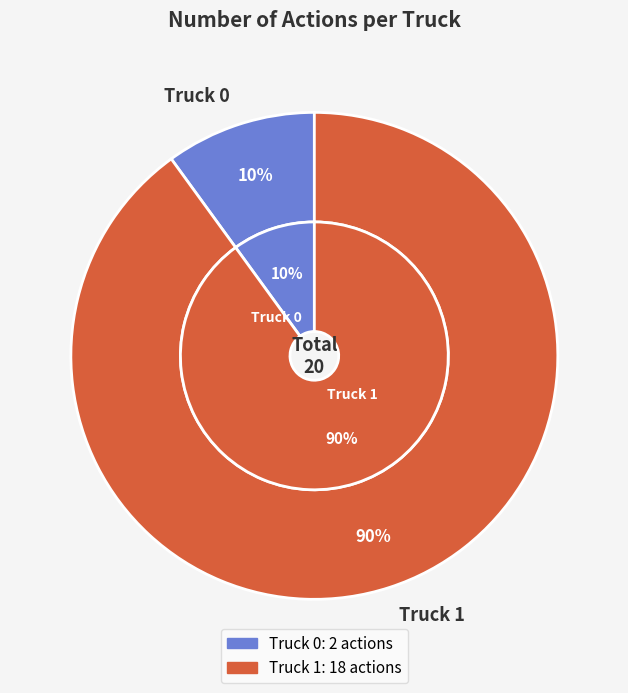

The Truck 1 slice represents 90% of the pie. True or false?

True